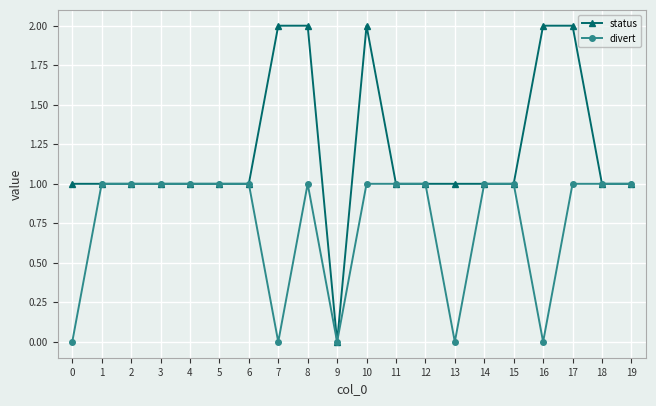

Which category has the lowest value in the status series?

9